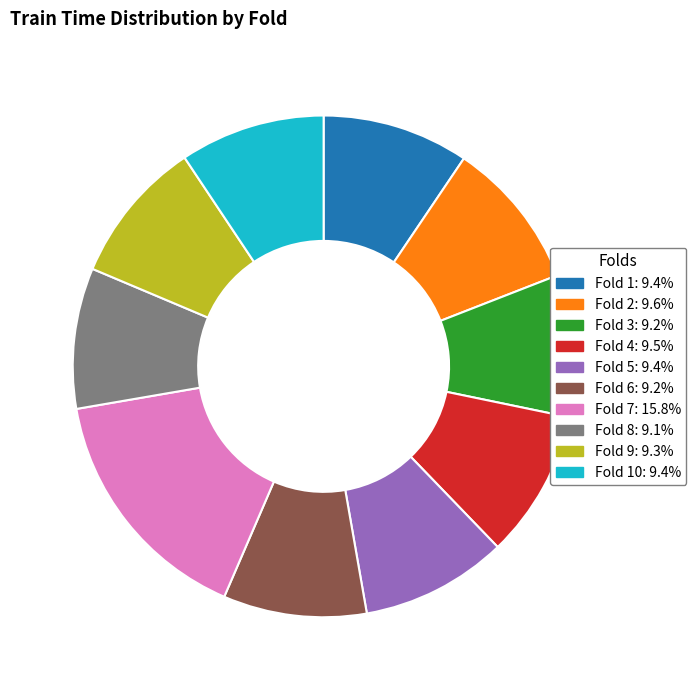

Do Fold 1: 9.4% and Fold 4: 9.5% together represent more than half of the pie?

No